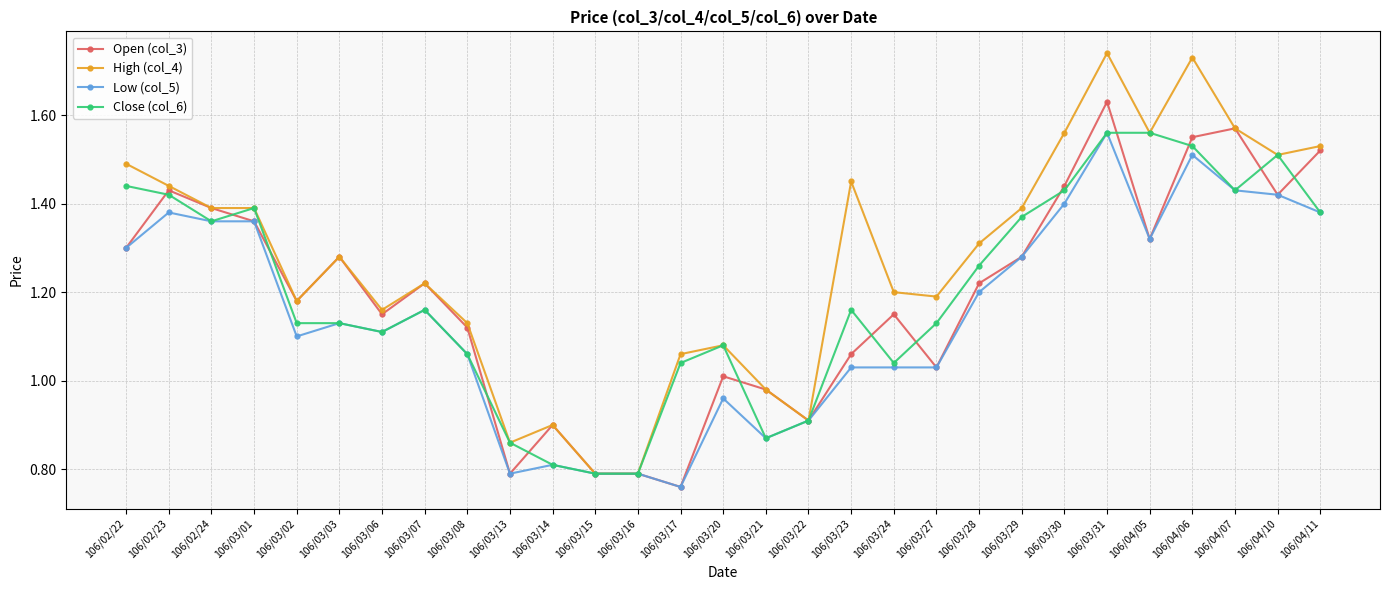

What position from the left is 106/03/28?

21